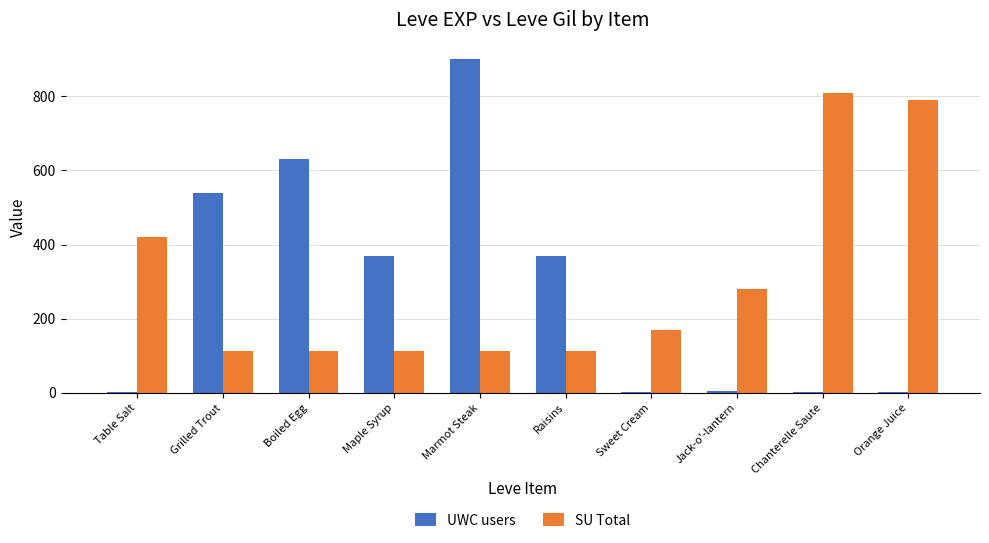

The value of SU Total at Chanterelle Saute is 359. True or false?

False